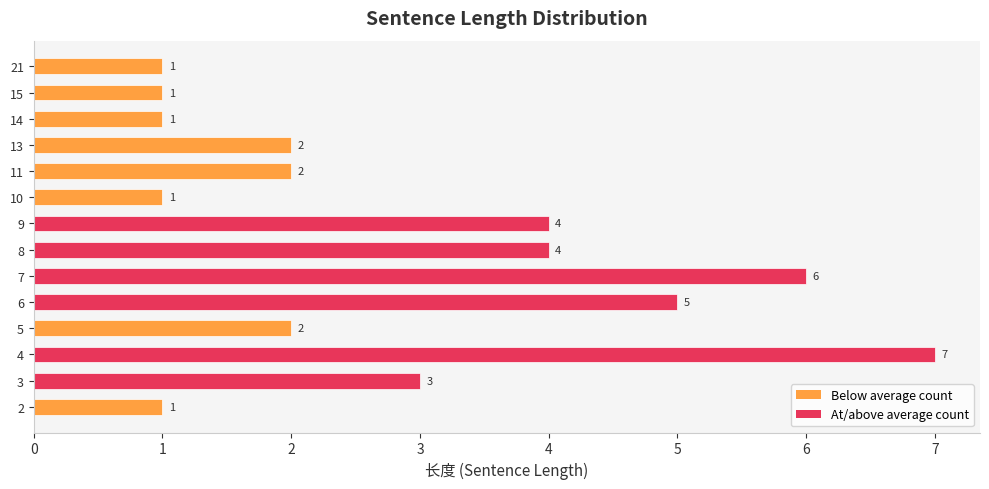

What is the sum of the values at 8 and 13?

6